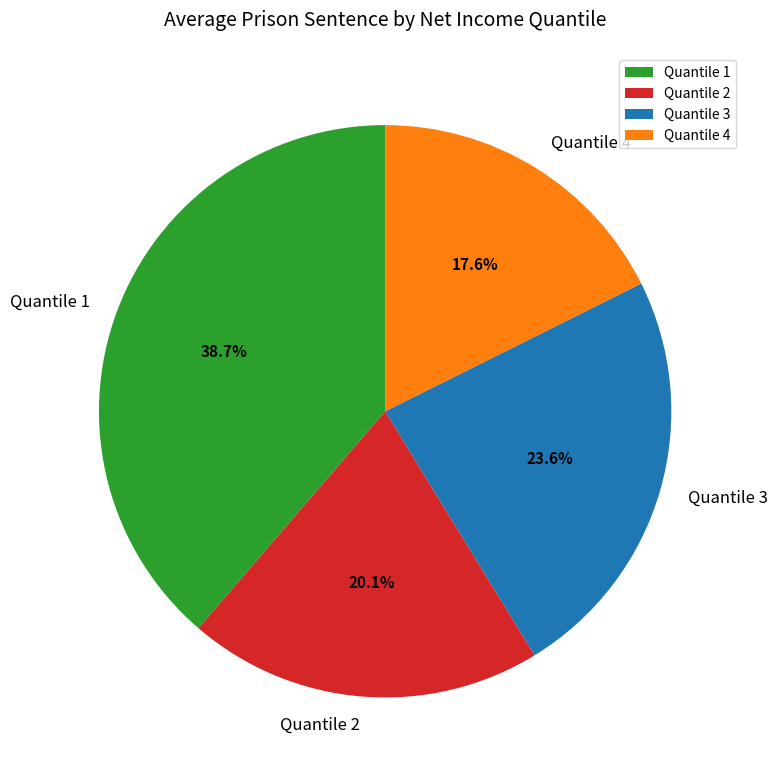

How many segments does this pie chart have?

4